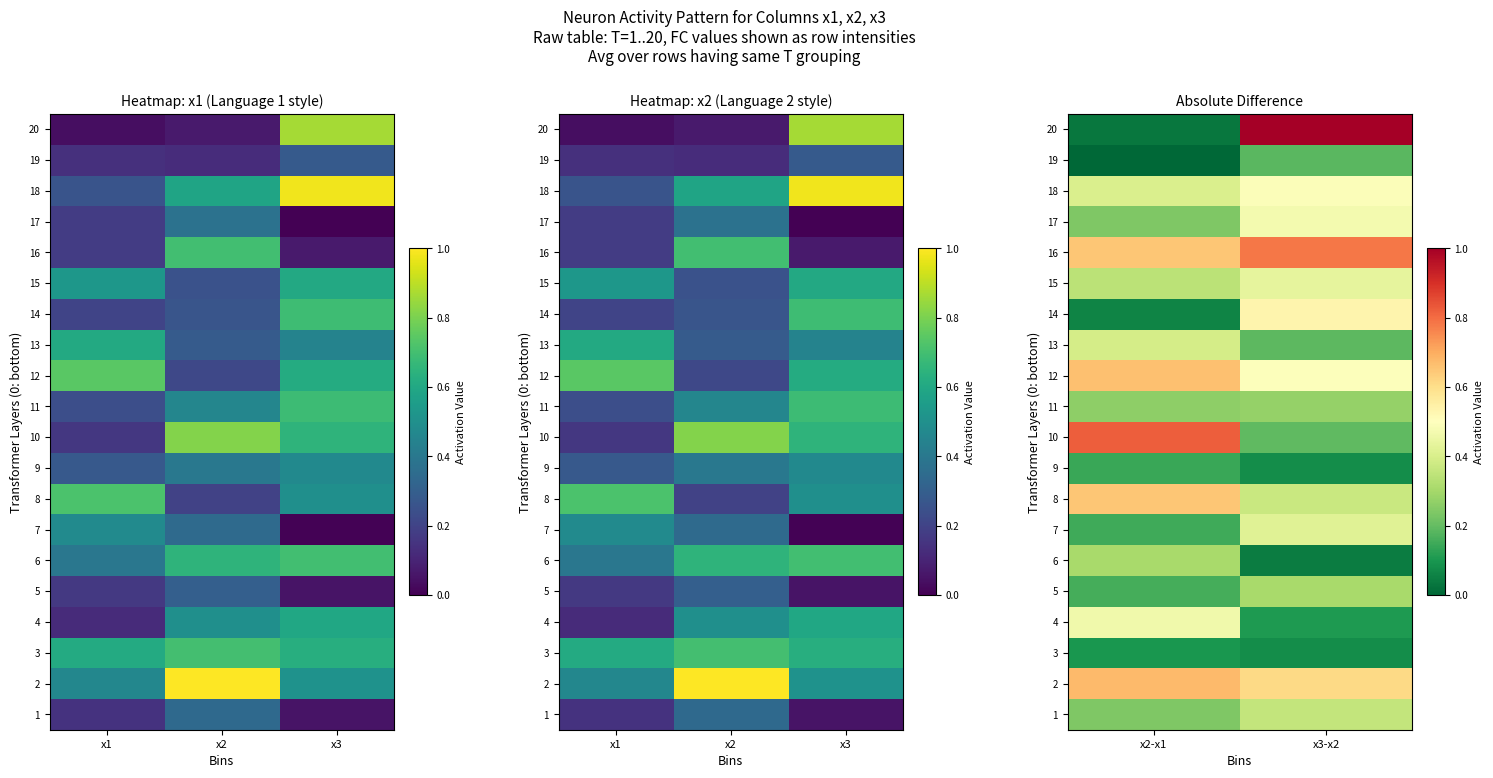

Count the number of data series in this chart.

20